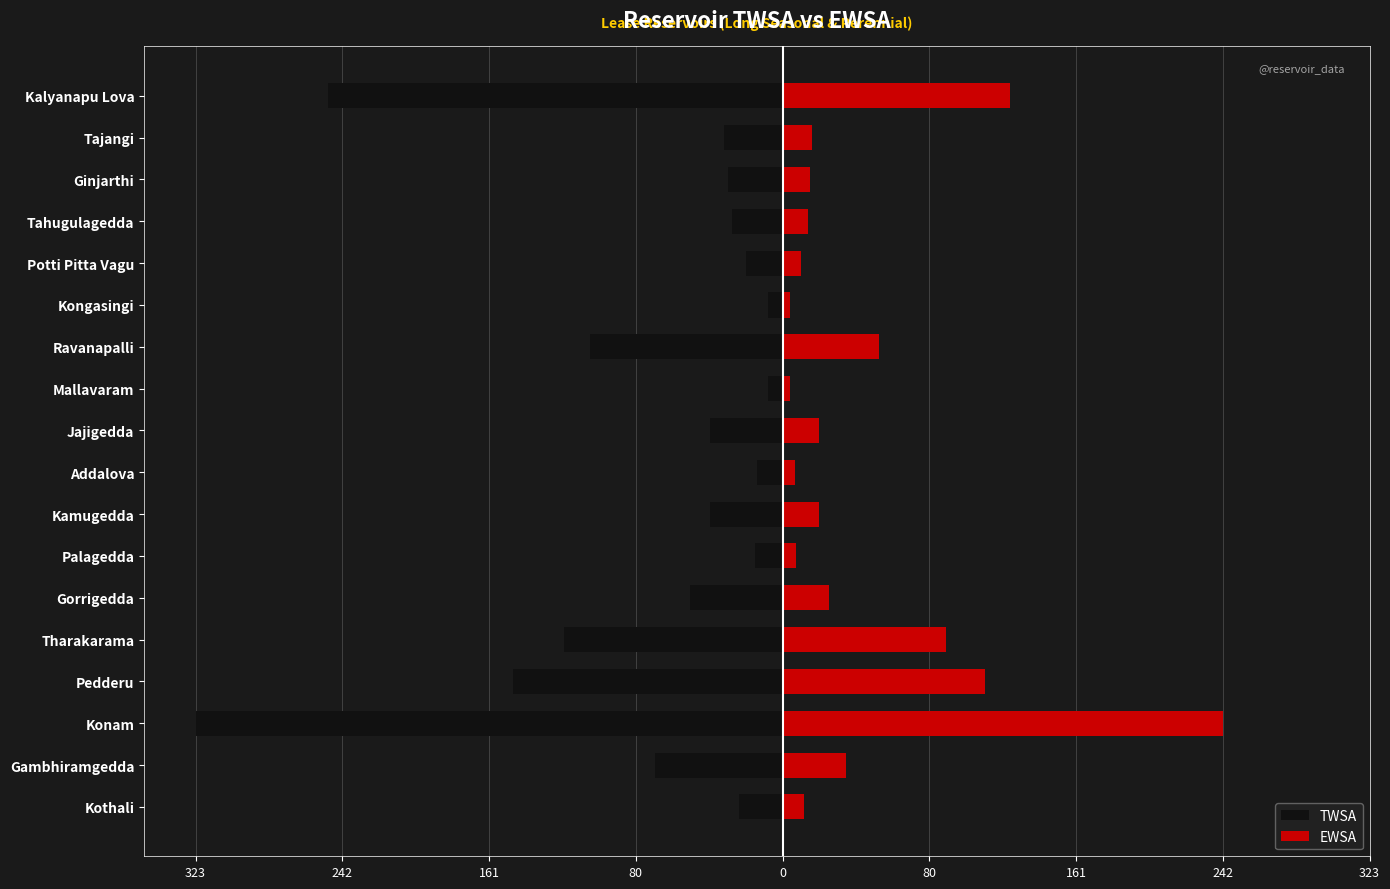

Does the chart contain stacked bars?

No